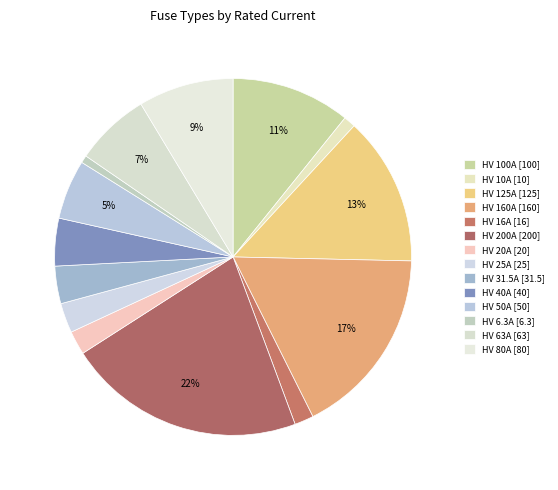

How many slices are in this pie chart?

14